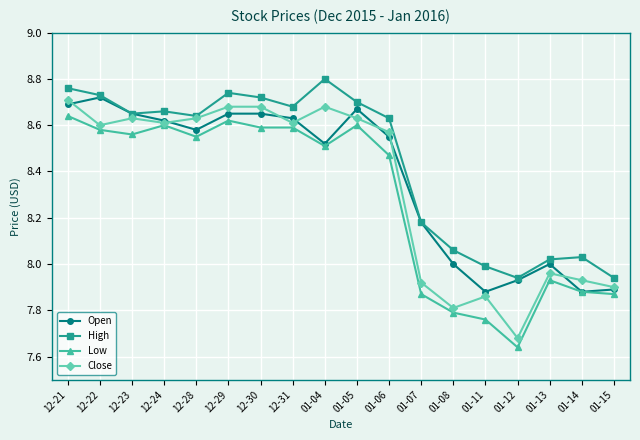

True or false: Low has a value of 5.2 at 12-30.

False